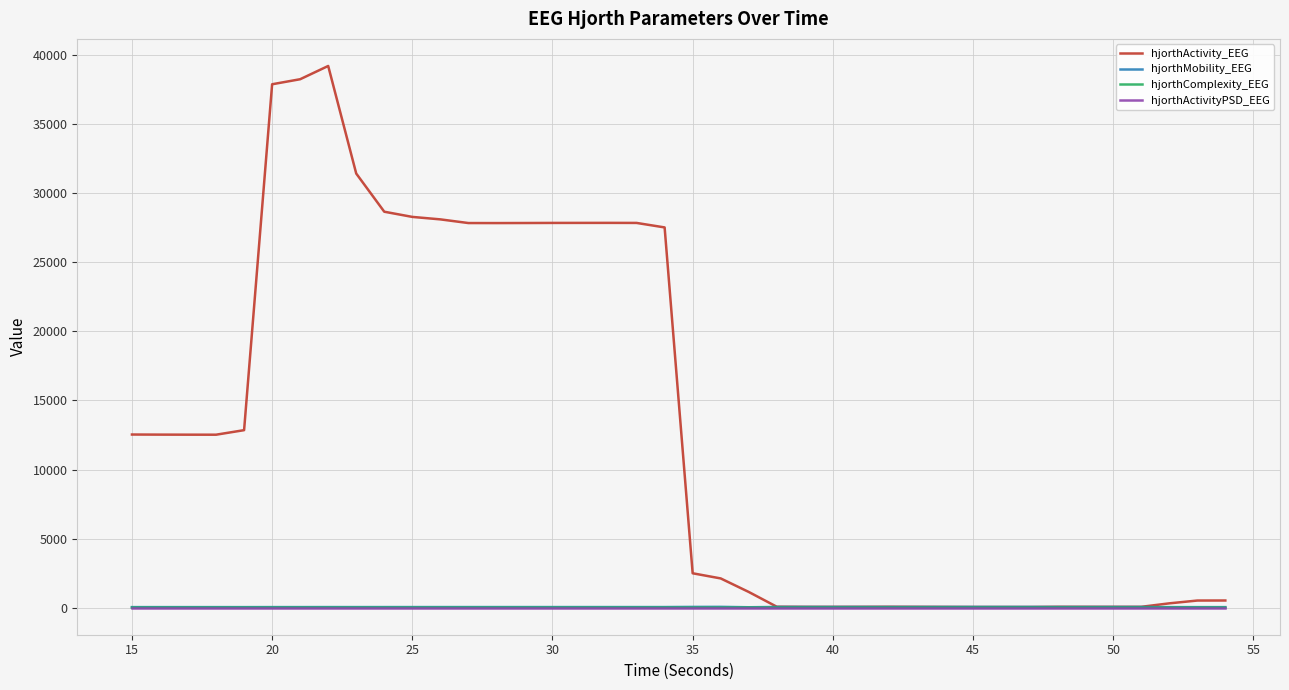

Is this an area chart (filled region under the line)?

No